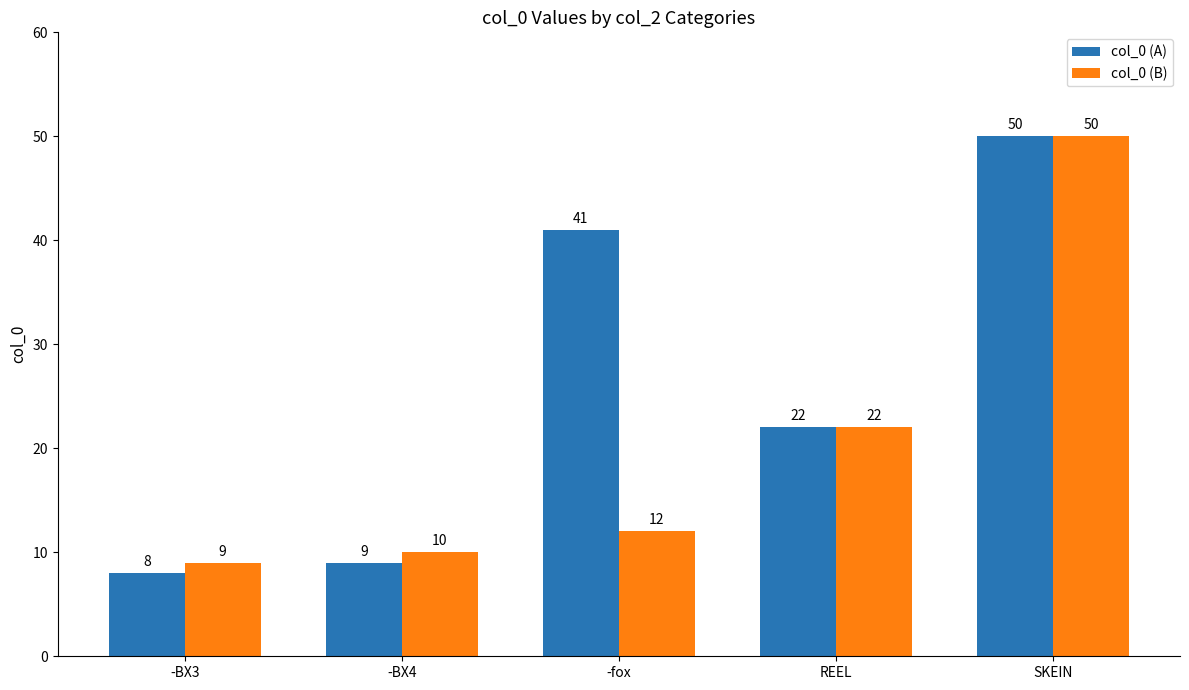

Read the col_0 (B) value at REEL, to the nearest 5.

20